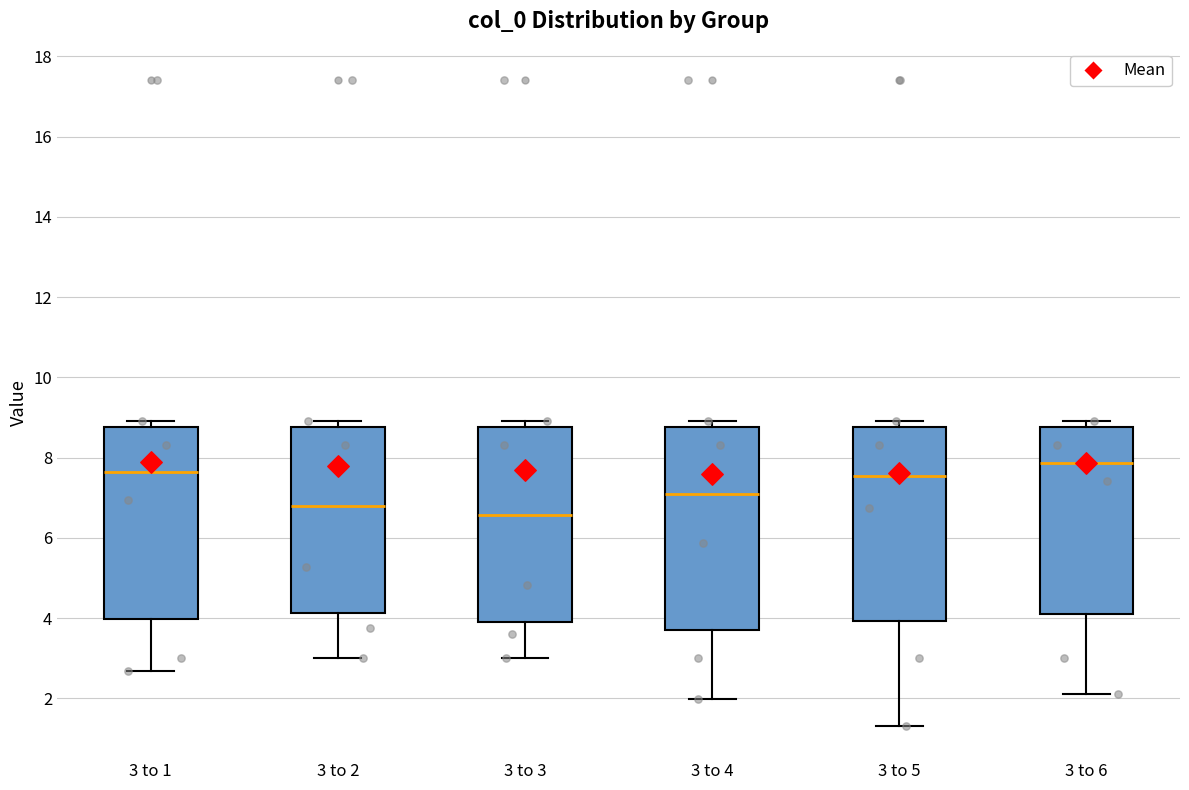

Reading left to right, transcribe this box plot: for each box, give where its median line is, the range the box spans, and where its two whiskers end, as read against the y-axis. The values are not printed on the chart, so give them approximately, as read against the axis.

3 to 1: median 7.6, box 4.0 to 8.8, whiskers 2.6 to 9.0
3 to 2: median 6.8, box 4.2 to 8.8, whiskers 3.0 to 9.0
3 to 3: median 6.6, box 4.0 to 8.8, whiskers 3.0 to 9.0
3 to 4: median 7.0, box 3.8 to 8.8, whiskers 2.0 to 9.0
3 to 5: median 7.6, box 4.0 to 8.8, whiskers 1.4 to 9.0
3 to 6: median 7.8, box 4.2 to 8.8, whiskers 2.0 to 9.0